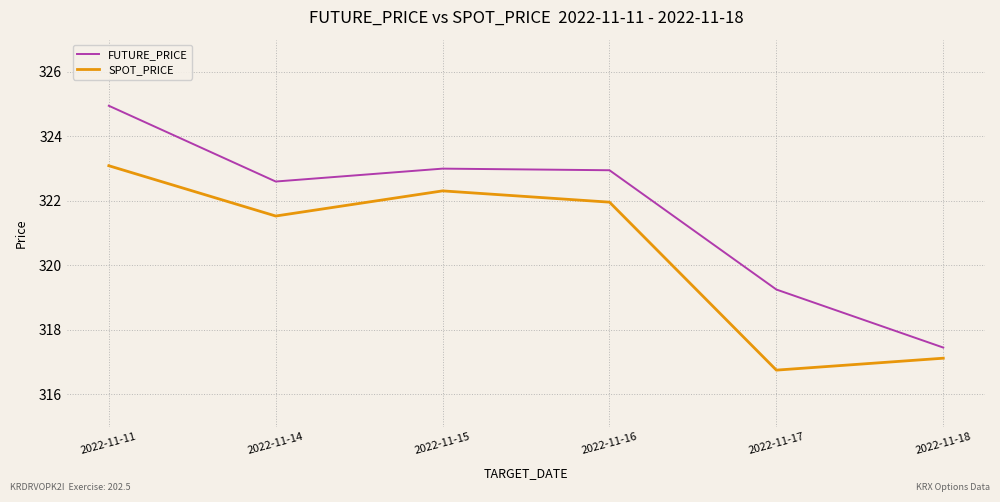

Is it true that SPOT_PRICE equals 418.9 at 2022-11-16?

False